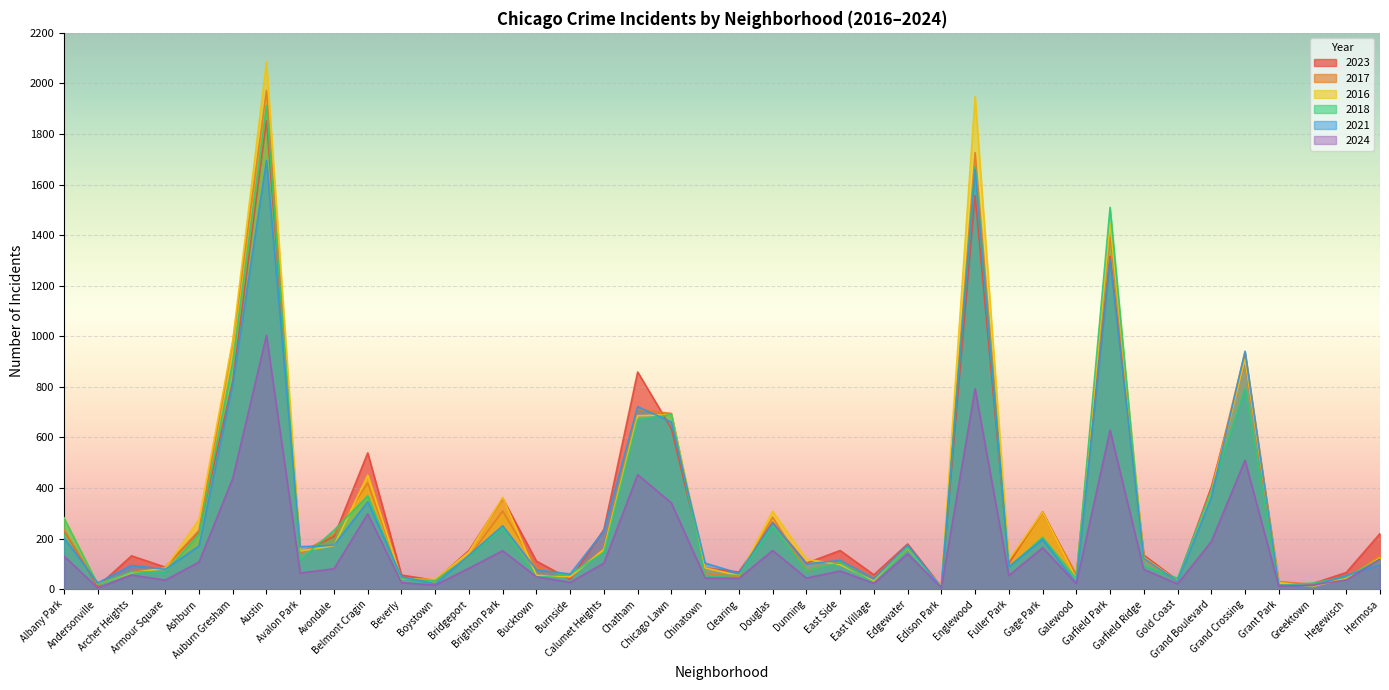

Reading left to right, list all the values displayed in this chart.

2023: 232	11	132	87	228	823	1853	144	208	539	56	35	153	359	111	39	236	859	635	84	68	265	103	153	57	179	10	1556	102	306	49	1316	135	35	404	902	16	22	66	220
2017: 235	17	69	87	233	978	1972	142	218	420	46	33	128	309	85	50	162	711	695	63	49	285	72	108	46	166	12	1726	110	301	58	1401	119	31	392	936	30	20	43	134
2016: 282	20	65	83	276	983	2086	151	172	451	40	39	147	363	55	49	157	686	690	84	54	308	119	97	32	162	12	1948	118	305	42	1448	126	33	384	908	26	11	42	124
2018: 281	19	69	69	218	898	1912	115	233	369	41	34	129	240	47	60	145	670	691	52	55	246	74	105	26	164	9	1672	87	205	42	1510	94	43	388	794	15	24	49	118
2021: 203	25	94	79	171	811	1695	168	174	346	49	21	134	251	77	60	231	722	661	103	63	262	100	114	43	175	6	1660	89	197	25	1303	123	31	363	941	15	14	54	97
2024: 131	5	56	36	107	438	1004	64	81	298	26	16	83	152	49	27	103	453	341	44	43	153	44	72	23	140	6	793	54	164	22	629	78	21	188	510	12	16	37	119